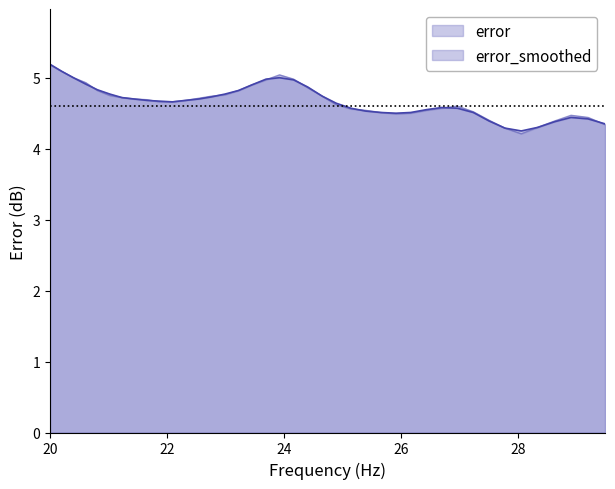

What is the minimum value shown in the chart?

4.2